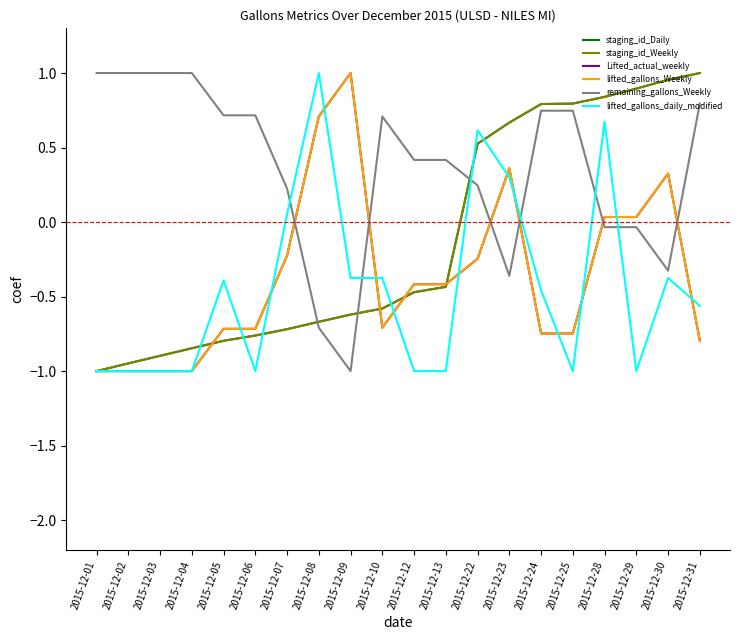

Where do staging_id_Daily and lifted_gallons_Weekly first cross each other?

2015-12-04 and 2015-12-05